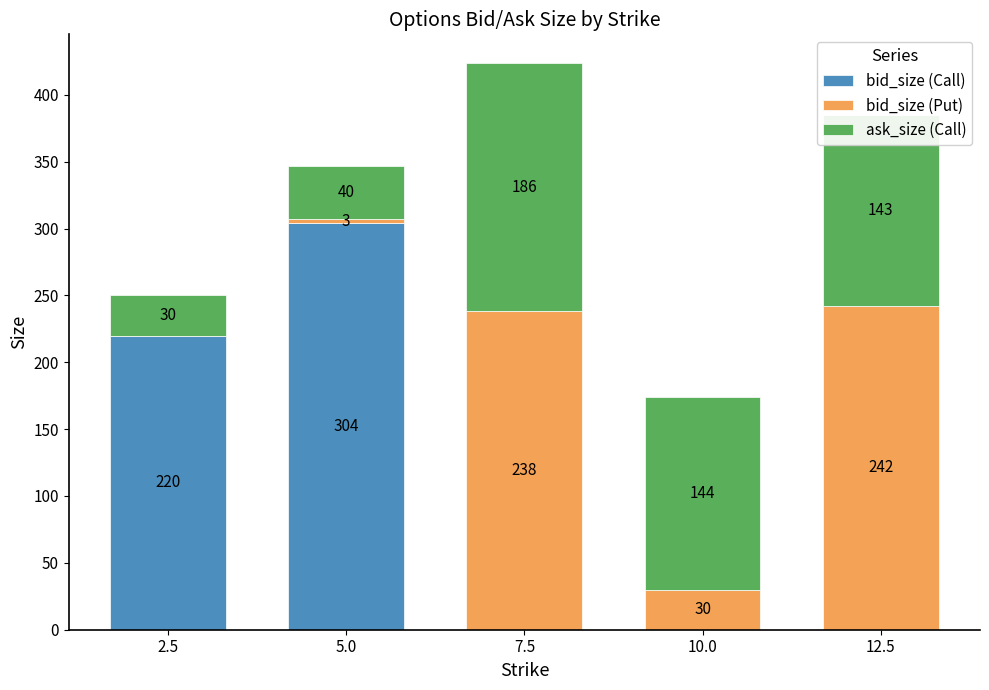

Is it true that bid_size (Call) equals 0 at 7.5?

True